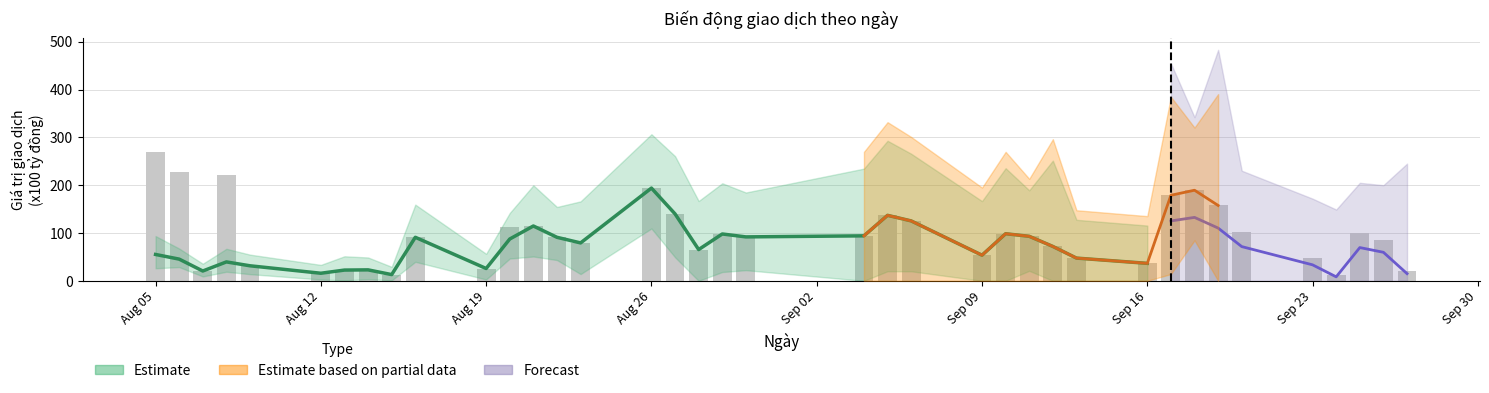

Where does the data first go above 91?

Aug 05